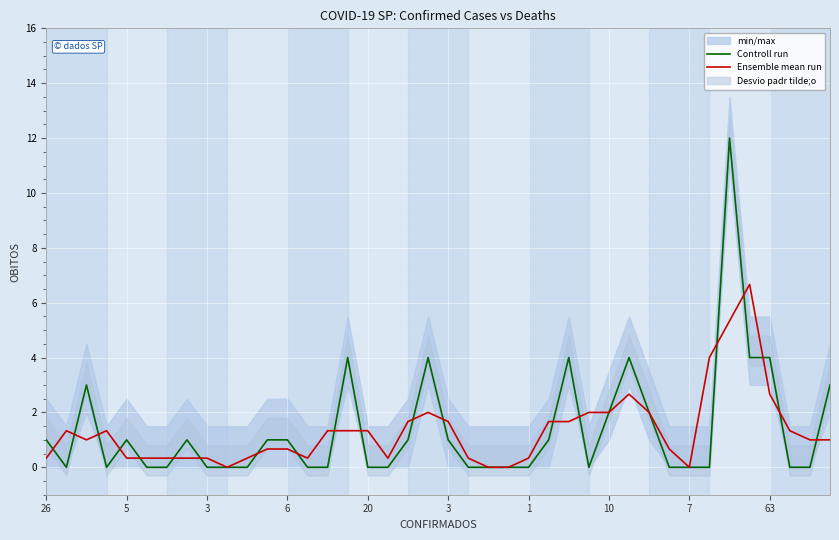

At which label does Ensemble mean run reach its peak?

35